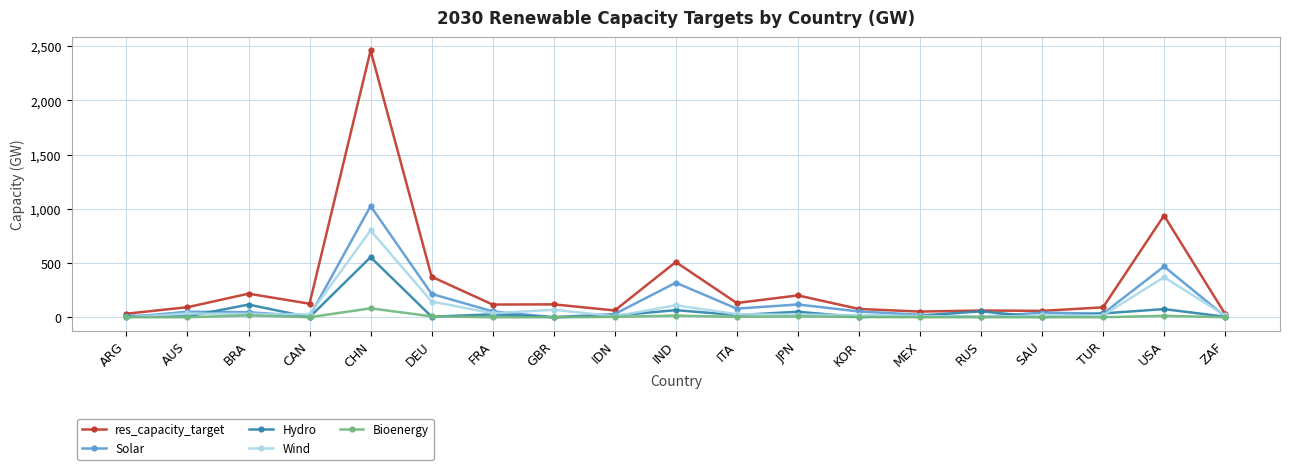

True or false: res_capacity_target has a value of 92.4 at AUS.

True